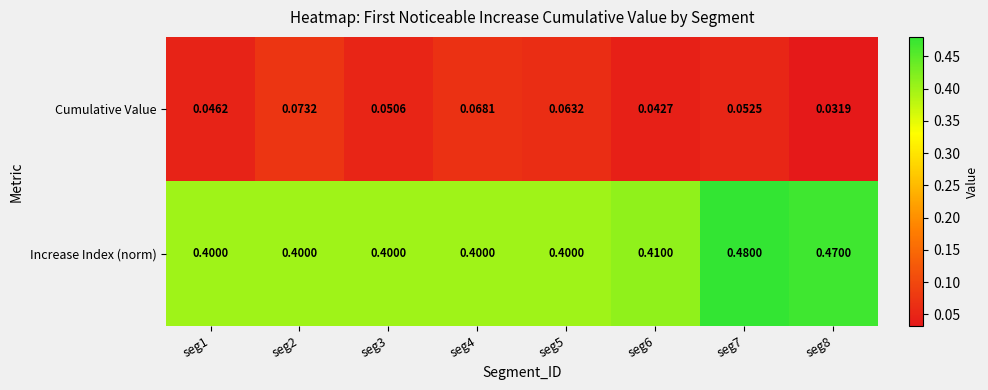

At seg1, list the series in order from smallest to largest.

Cumulative Value, Increase Index (norm)